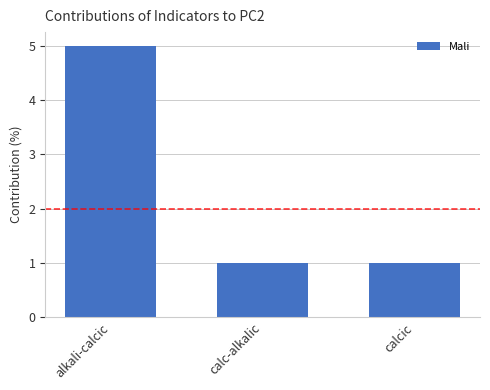

Reading left to right, what are all the values shown in this chart?

alkali-calcic=5	calc-alkalic=1	calcic=1